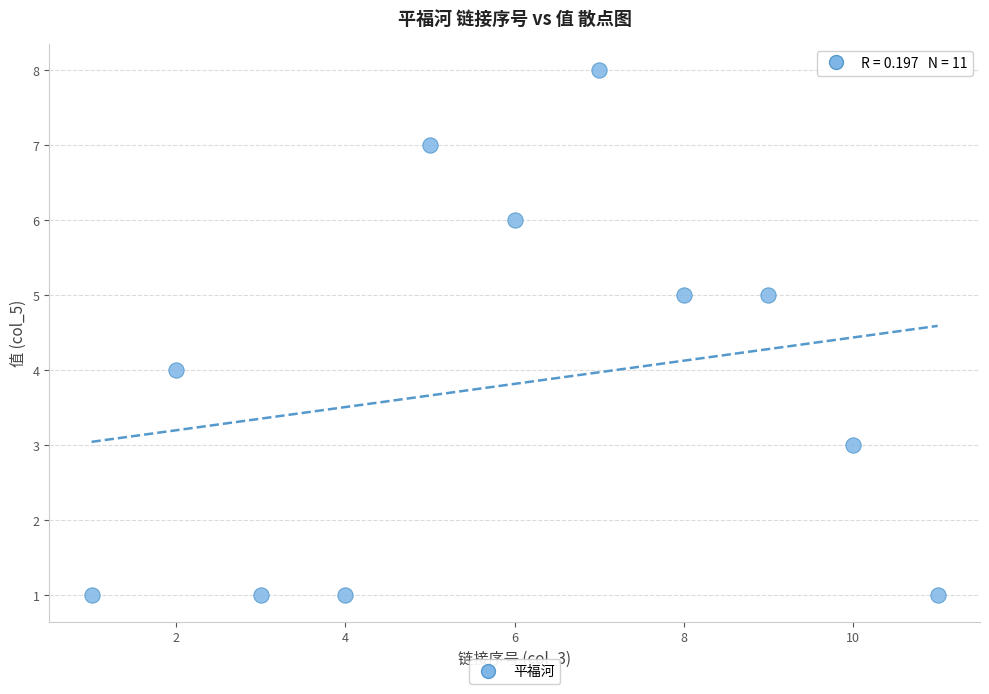

What is the range of X values (max minus min)?

10